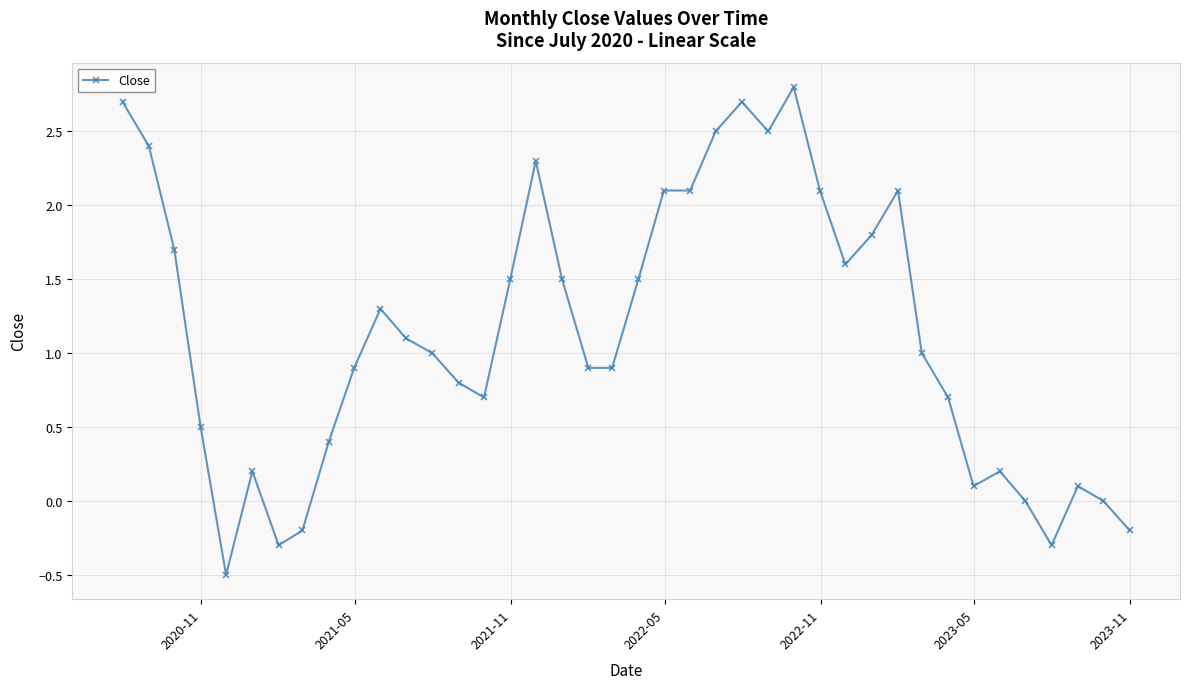

How many data points does each series have?

40